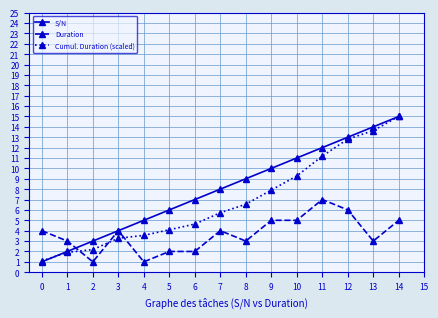

Which series ends up on top after the final intersection of Cumul. Duration (scaled) and Duration?

Cumul. Duration (scaled)